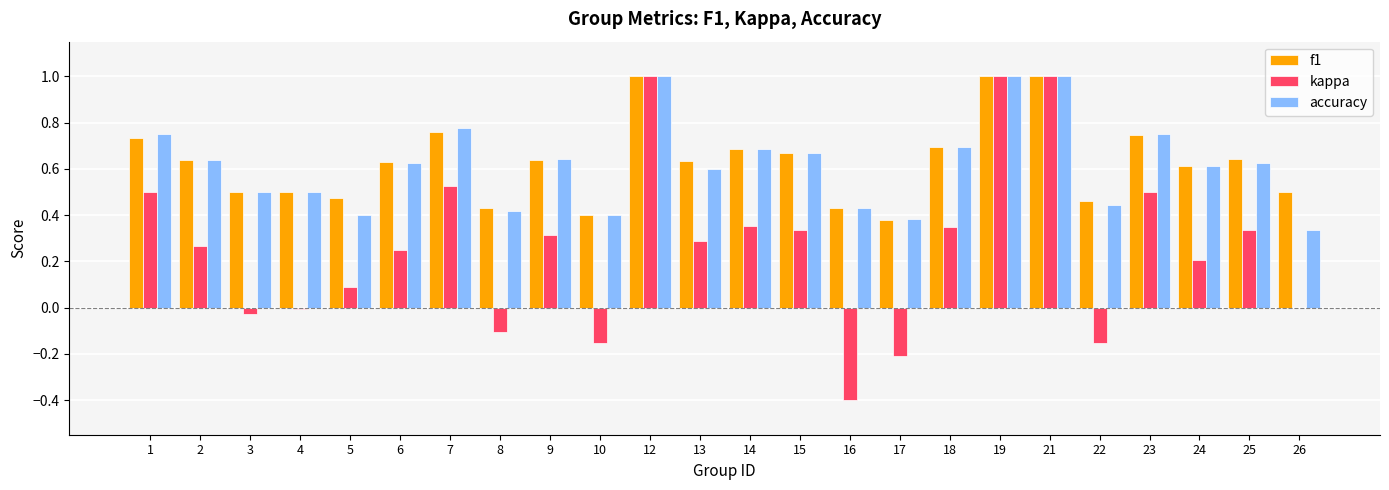

How many distinct data groups are displayed?

3